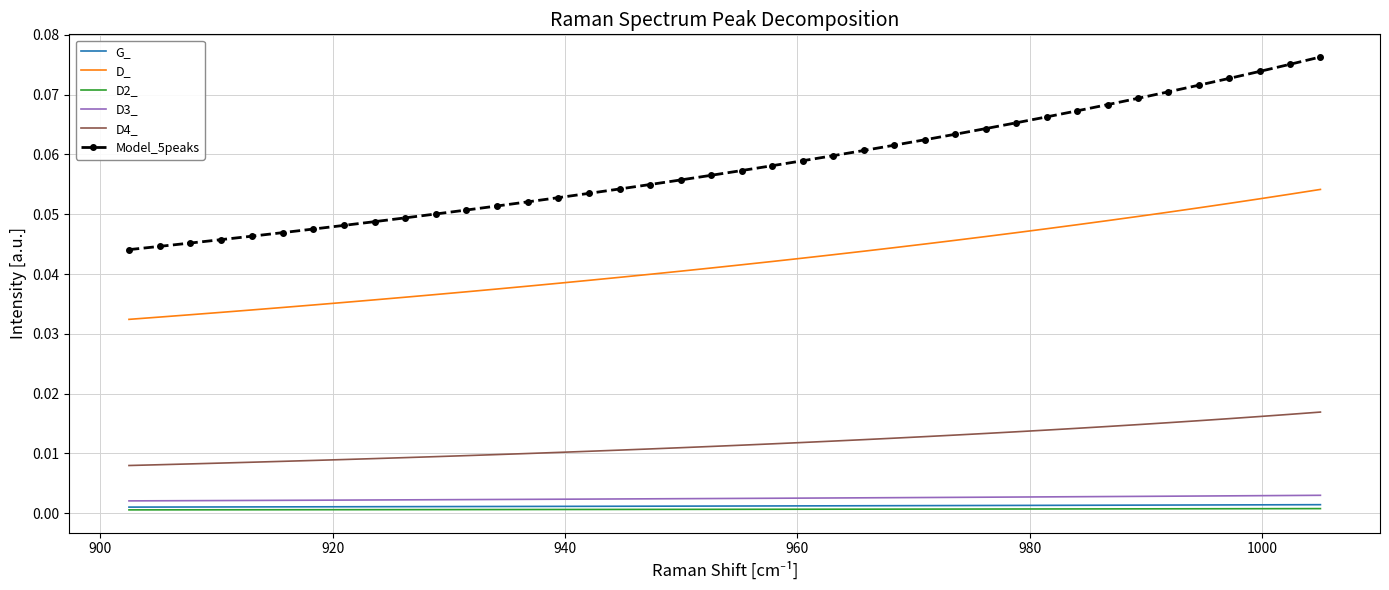

True or false: G_ and D3_ cross at least once.

False